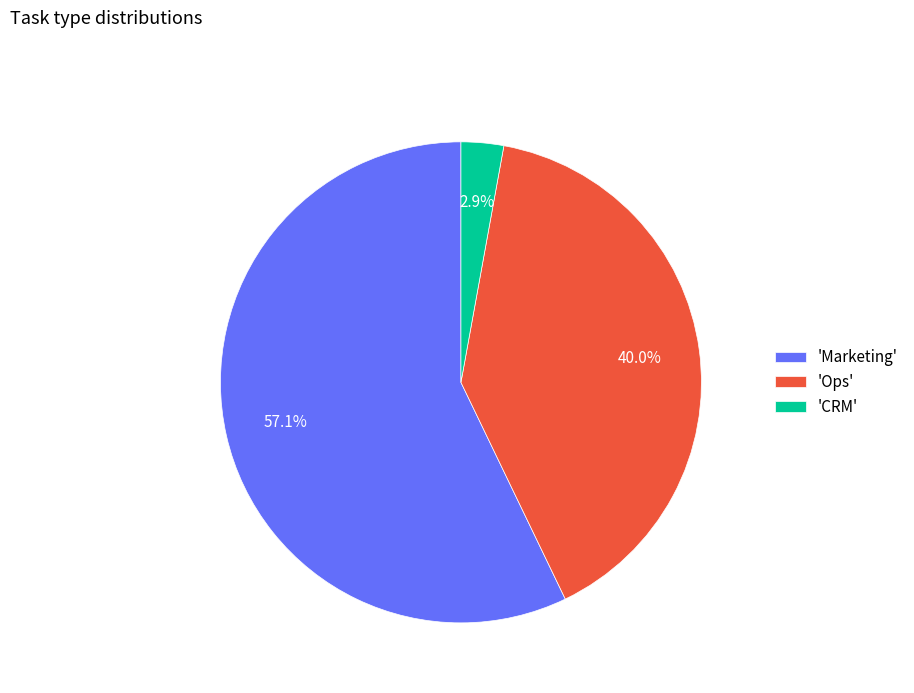

To the nearest percent, what is the average slice percentage?

33%